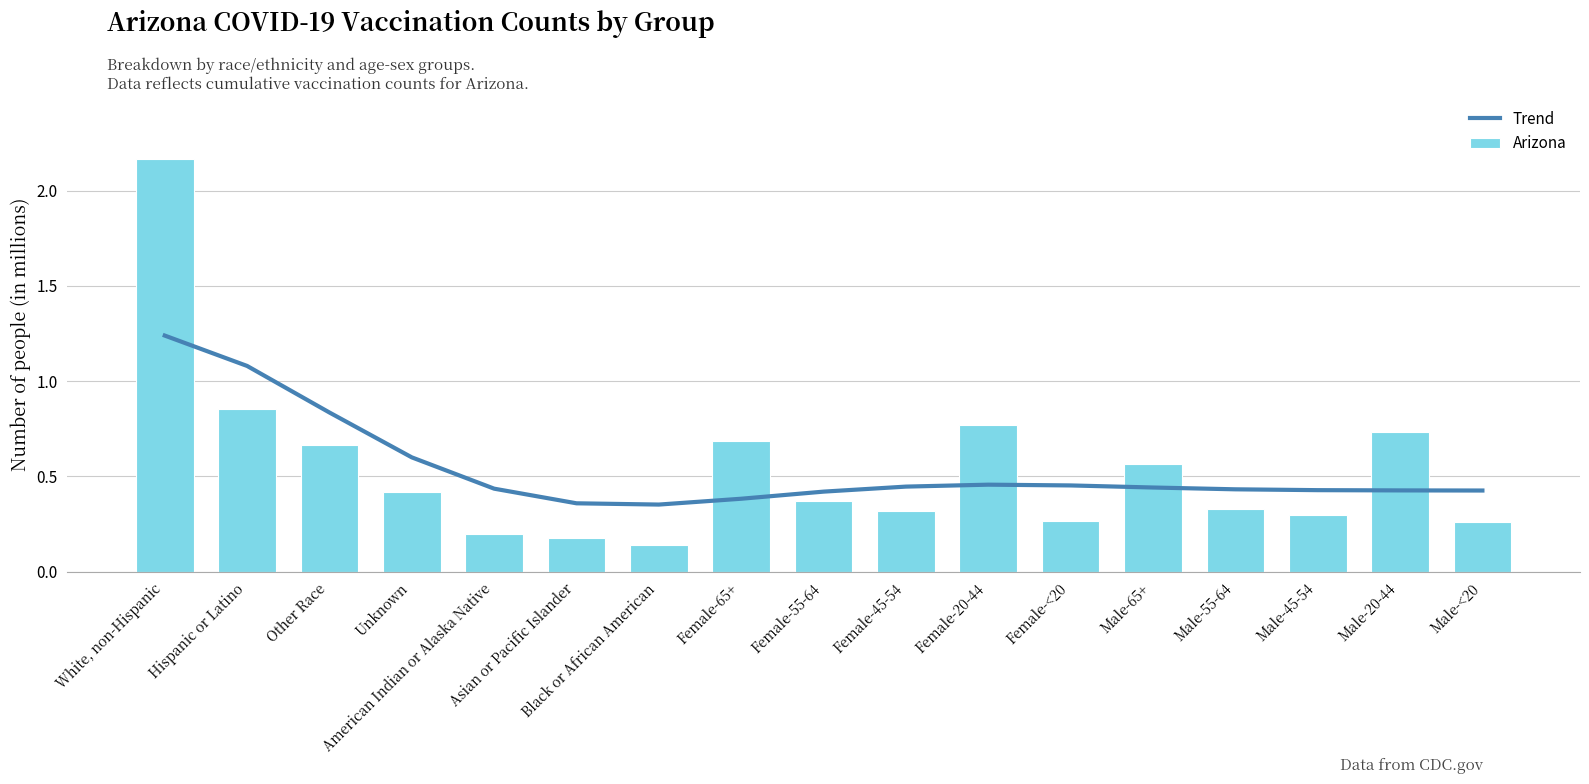

Is the value of Arizona at Female-55-64 greater than the value of Trend at Male-20-44?

No